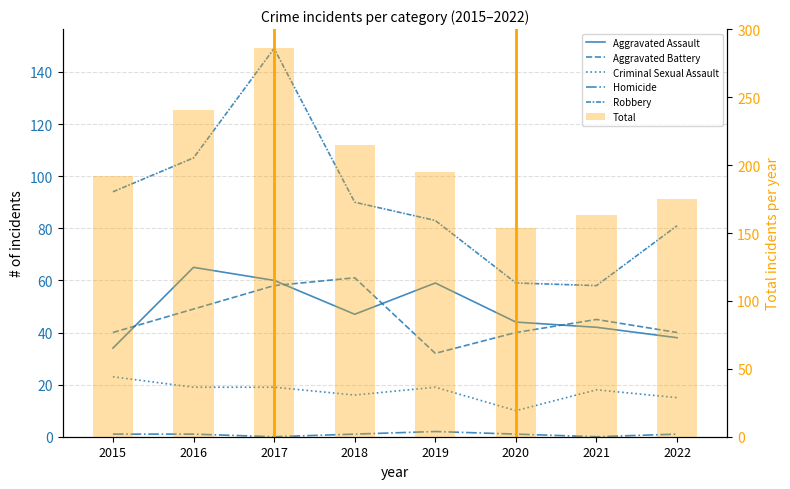

Reading left to right, extract all data points from this chart.

Aggravated Assault: 2015=34	2016=65	2017=60	2018=47	2019=59	2020=44	2021=42	2022=38
Aggravated Battery: 2015=40	2016=49	2017=58	2018=61	2019=32	2020=40	2021=45	2022=40
Criminal Sexual Assault: 2015=23	2016=19	2017=19	2018=16	2019=19	2020=10	2021=18	2022=15
Homicide: 2015=1	2016=1	2017=0	2018=1	2019=2	2020=1	2021=0	2022=1
Robbery: 2015=94	2016=107	2017=149	2018=90	2019=83	2020=59	2021=58	2022=81
Total: 2015=192	2016=241	2017=286	2018=215	2019=195	2020=154	2021=163	2022=175